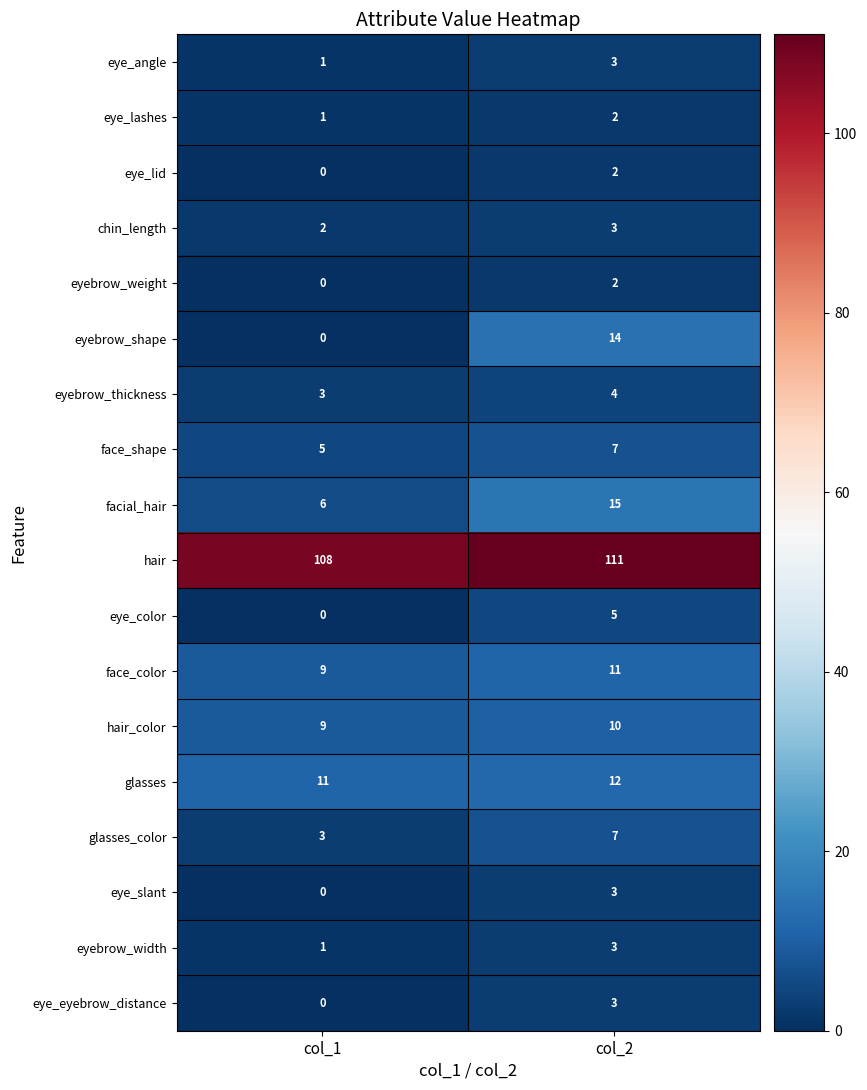

Which series has the widest spread of values?

eyebrow_shape